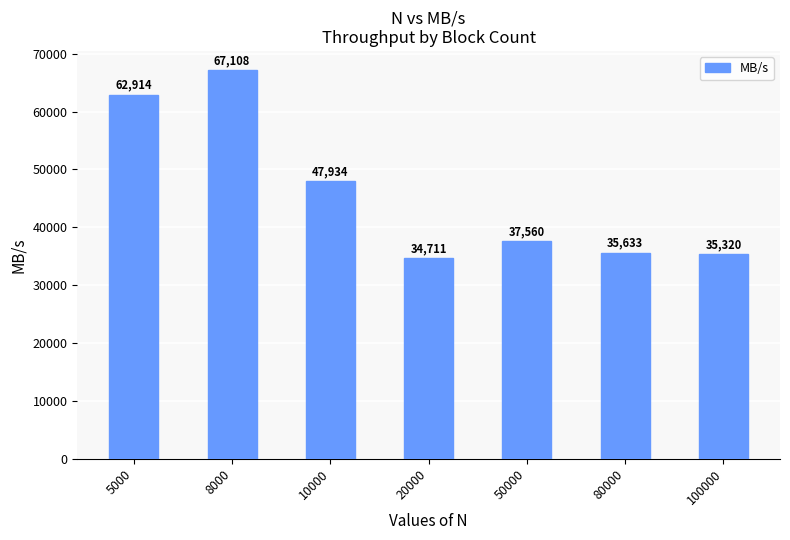

What is the value of the 3rd bar from the left?

47934.9